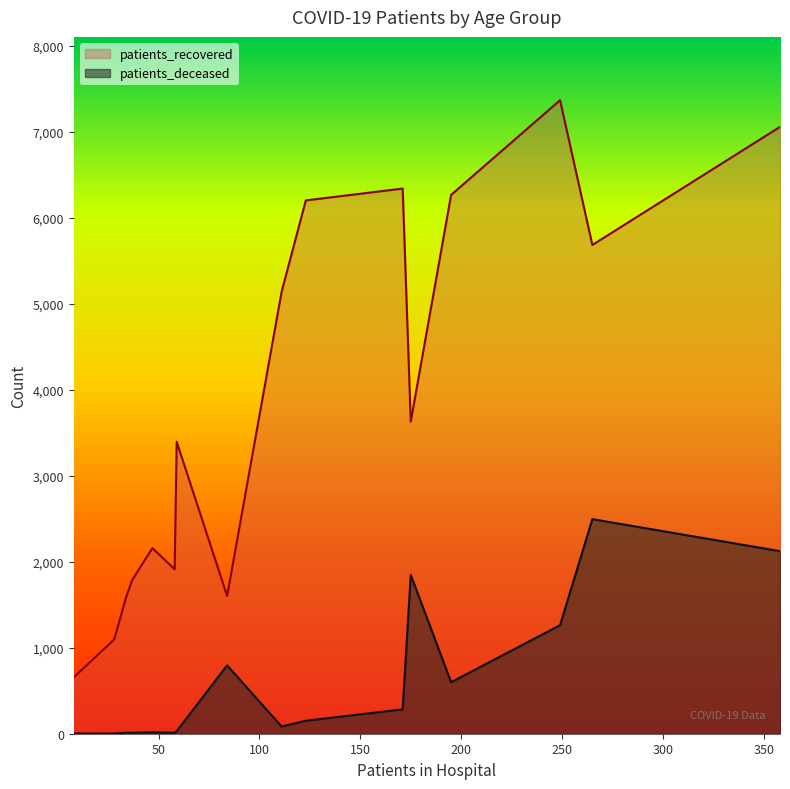

How many values in the patients_recovered series are below 3629?

8